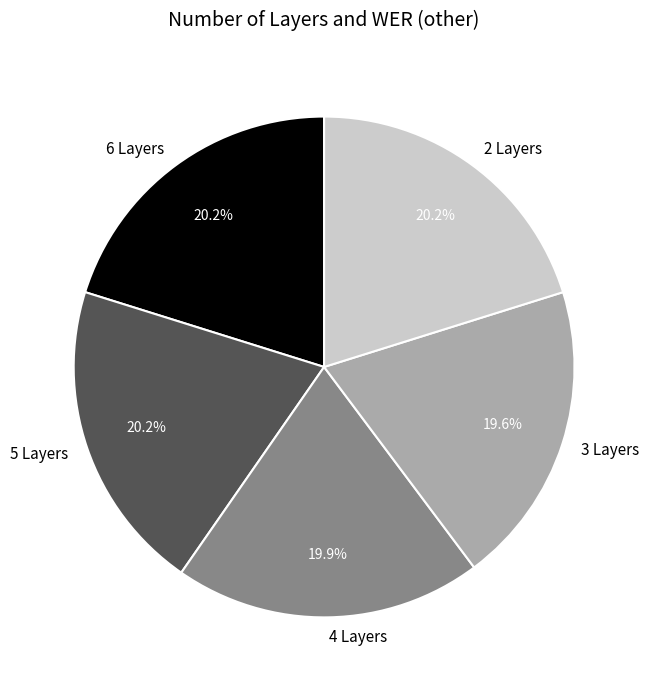

True or false: 3 Layers accounts for 6% of the total.

False